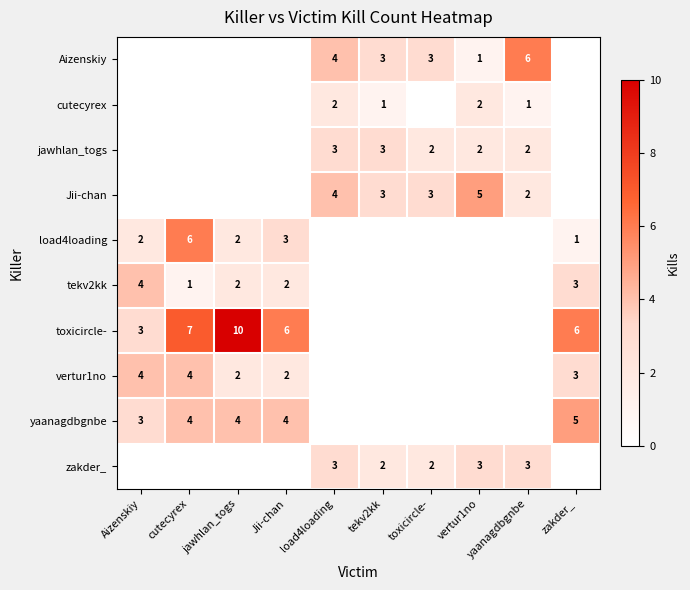

What is the sum of the vertur1no values at jawhlan_togs and Jii-chan?

4